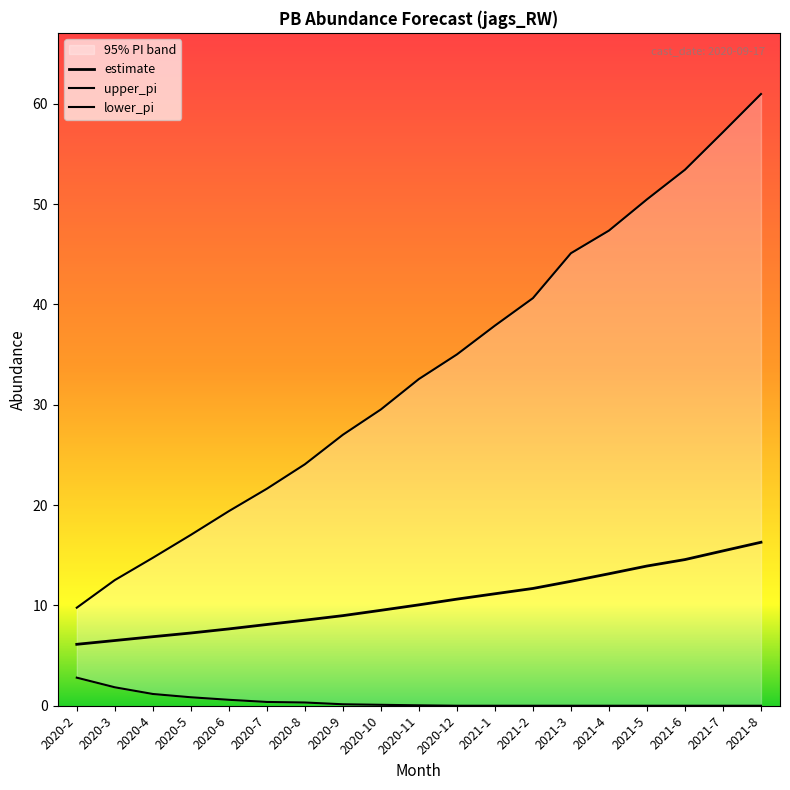

True or false: upper_pi has a value of 47.4 at 2021-4.

True